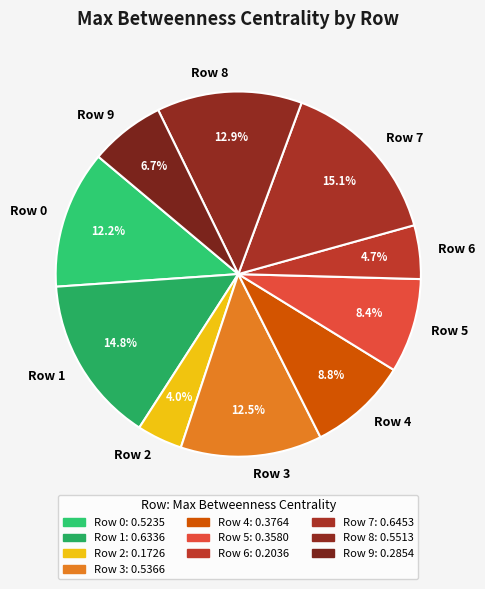

Count the number of slices in the pie.

10